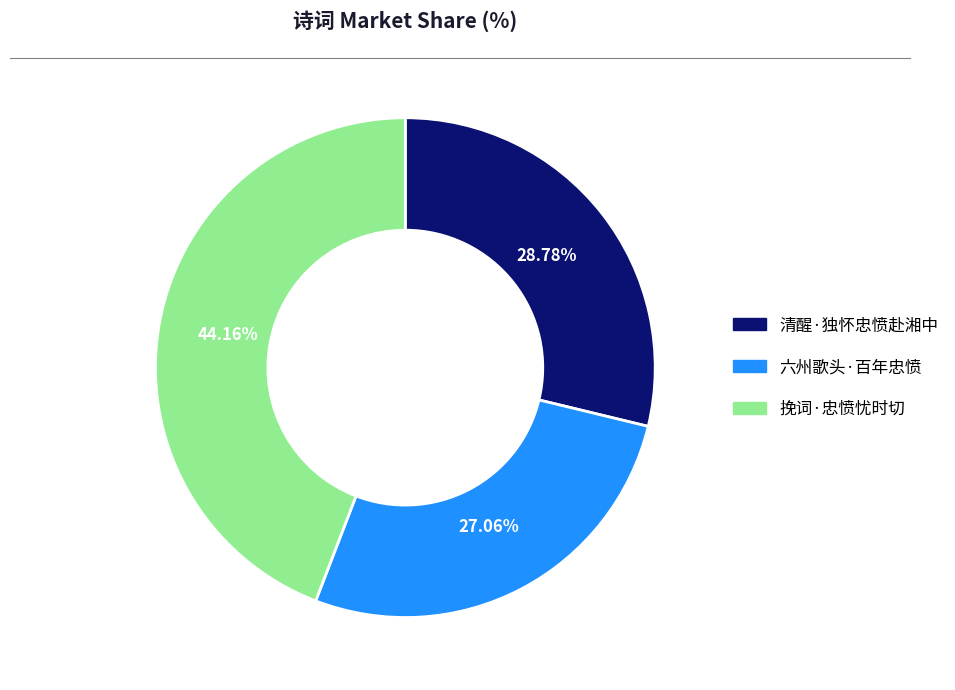

Approximately how many times larger is the value at 挽词·忠愤忧时切 compared to 清醒·独怀忠愤赴湘中?

1.5